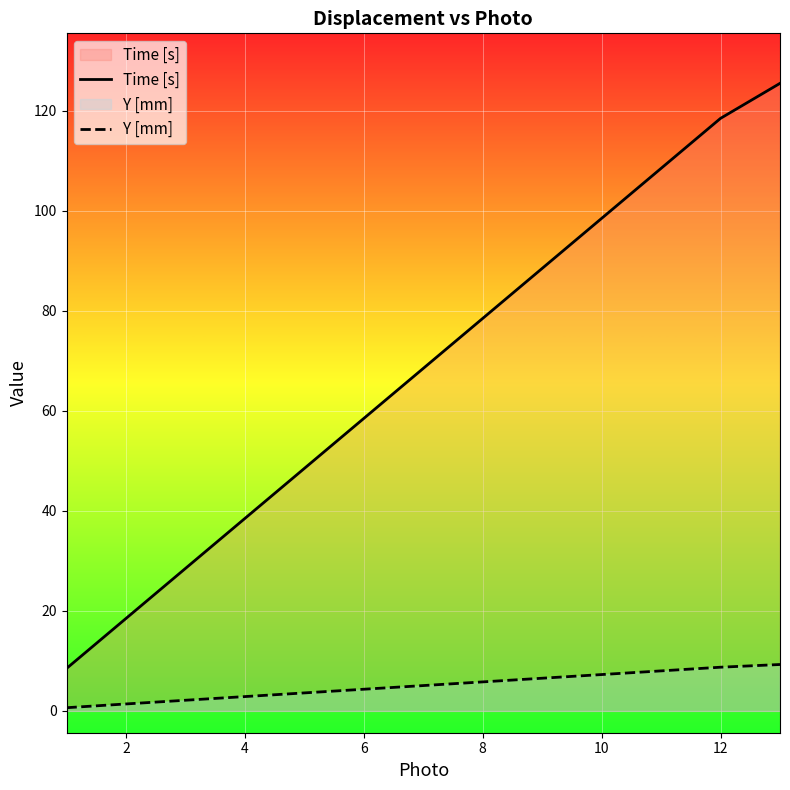

What is the minimum value shown in the chart?

0.6